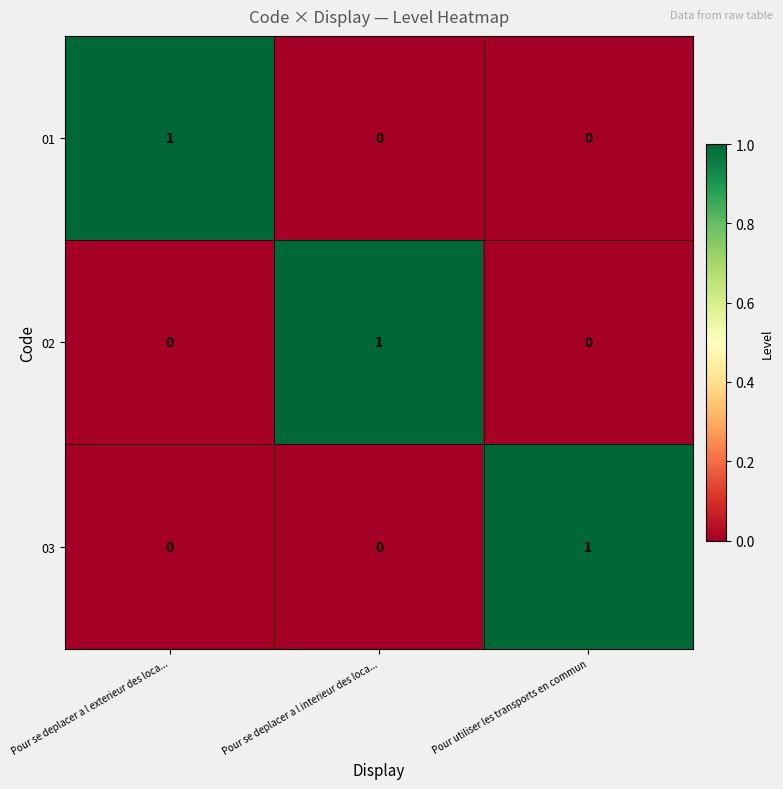

True or false: 03 has a value of -1 at Pour se deplacer a l interieur des loca....

False